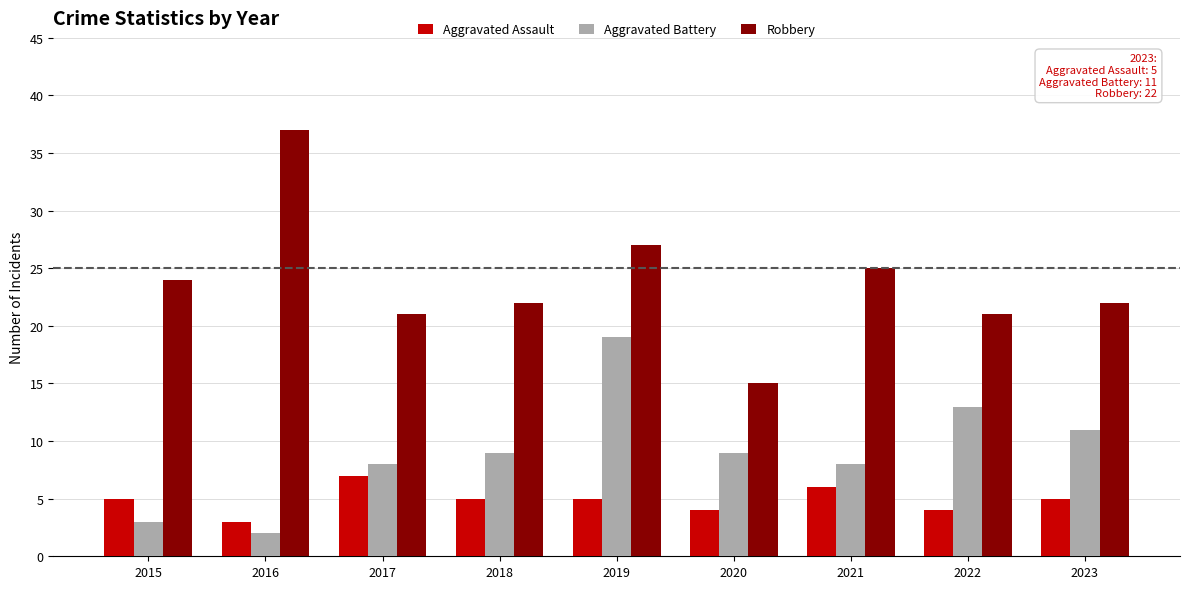

List the series in order of their peak value, lowest first.

Aggravated Assault, Aggravated Battery, Robbery